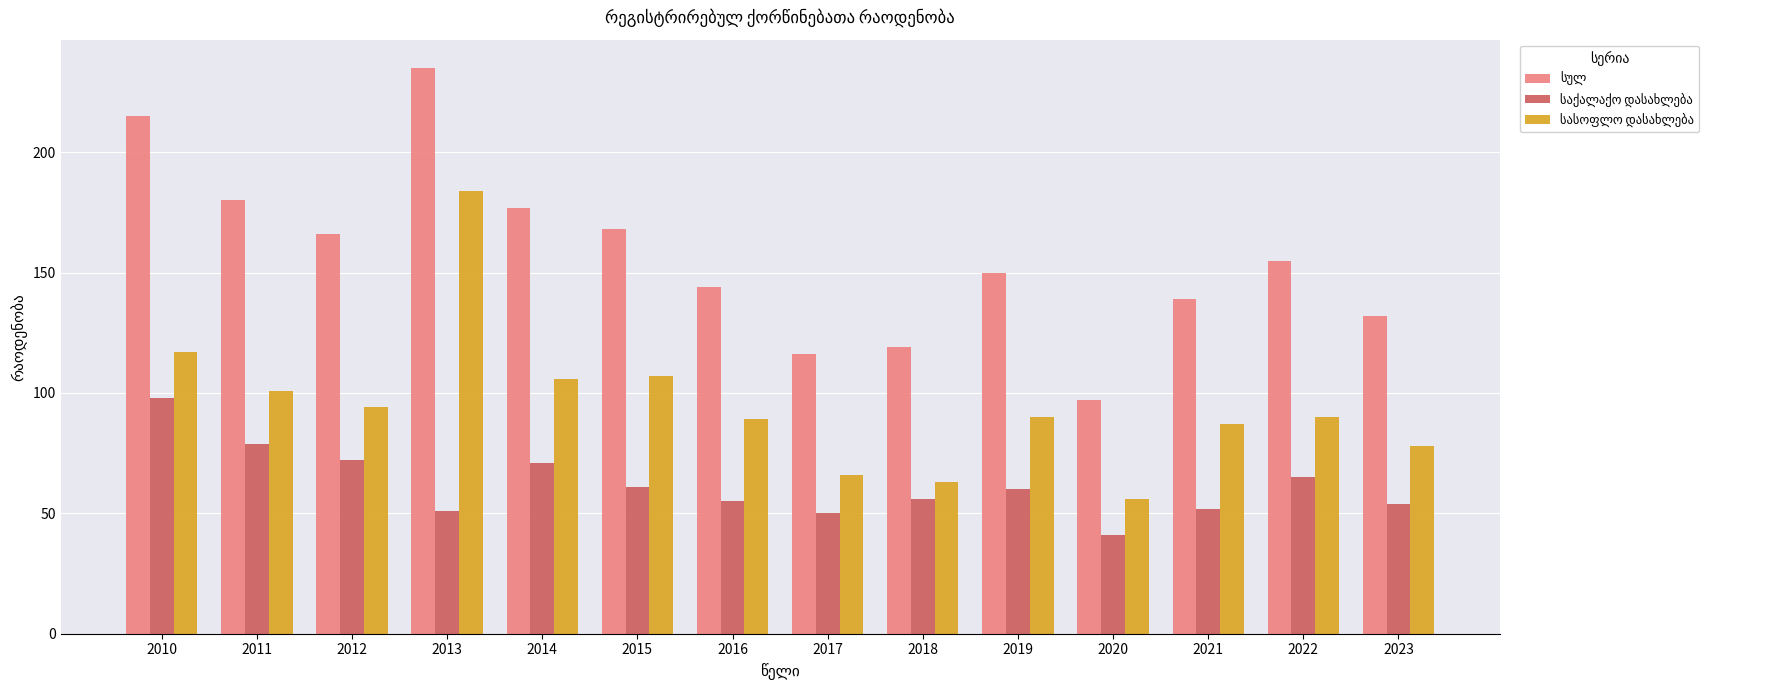

At which category is the sum across all series the highest?

2013